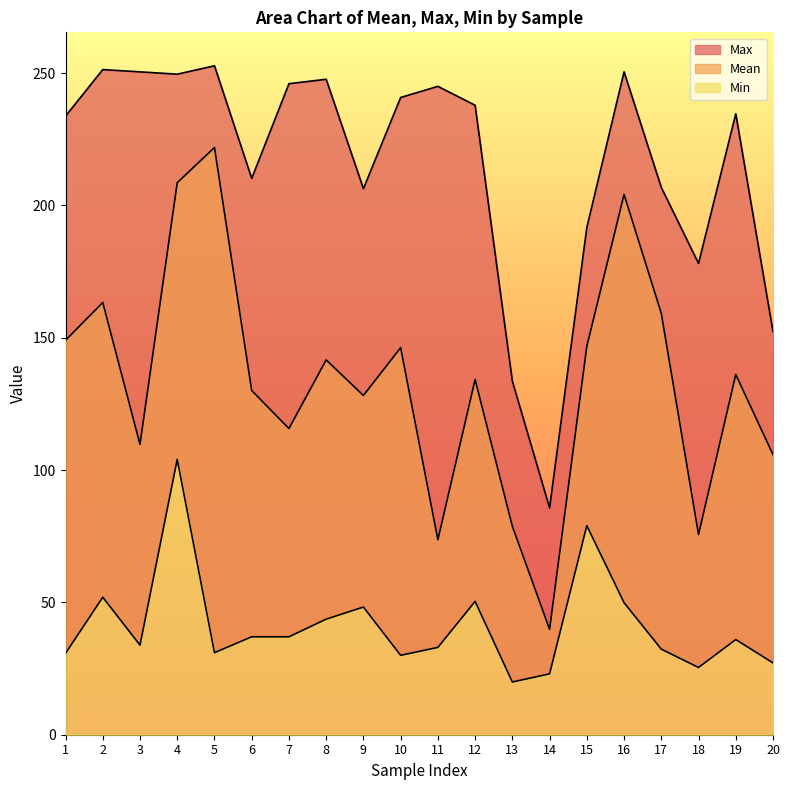

Which series changed the most between 4 and 10?

Min